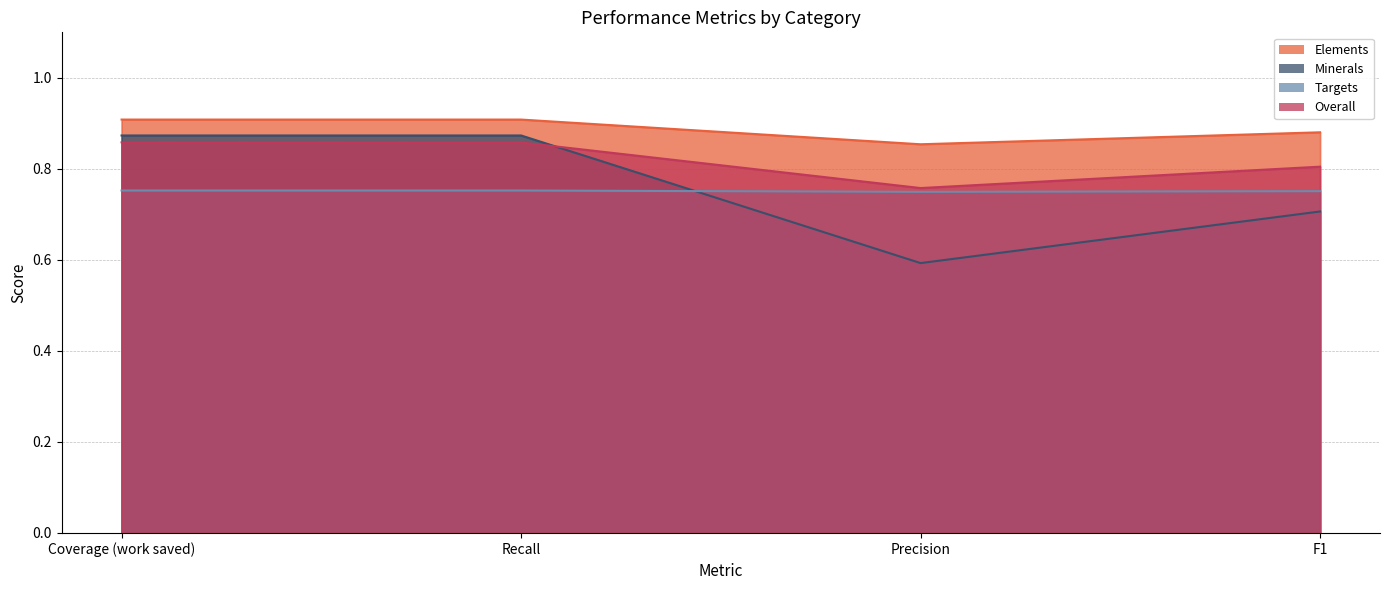

True or false: Elements has a value of 0.9 at Precision.

True